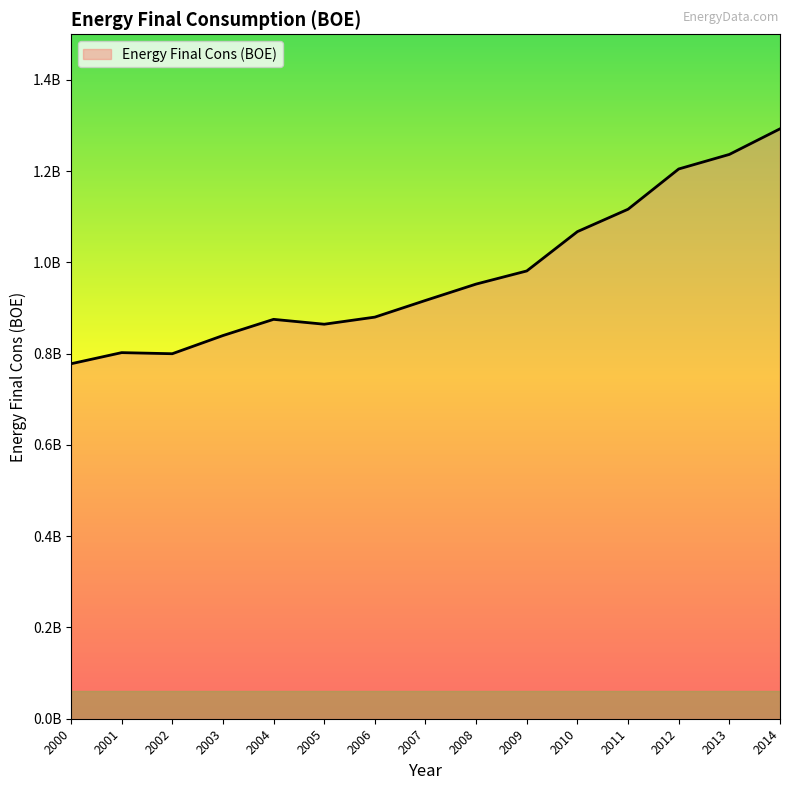

Does the chart display data point markers on the line(s)?

No